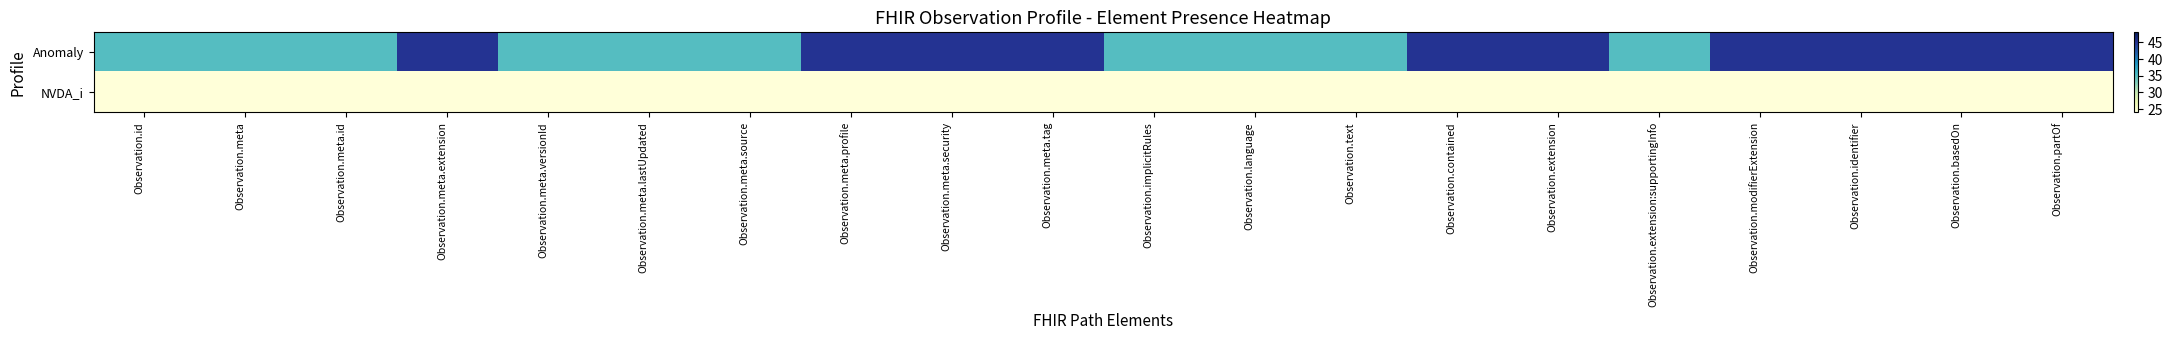

Reading left to right, list all the values displayed in this chart.

Anomaly: Observation.id=35	Observation.meta=35	Observation.meta.id=35	Observation.meta.extension=45	Observation.meta.versionId=35	Observation.meta.lastUpdated=35	Observation.meta.source=35	Observation.meta.profile=45	Observation.meta.security=45	Observation.meta.tag=45	Observation.implicitRules=35	Observation.language=35	Observation.text=35	Observation.contained=45	Observation.extension=45	Observation.extension:supportingInfo=35	Observation.modifierExtension=45	Observation.identifier=45	Observation.basedOn=45	Observation.partOf=45
NVDA_i: Observation.id=24	Observation.meta=24	Observation.meta.id=24	Observation.meta.extension=24	Observation.meta.versionId=24	Observation.meta.lastUpdated=24	Observation.meta.source=24	Observation.meta.profile=24	Observation.meta.security=24	Observation.meta.tag=24	Observation.implicitRules=24	Observation.language=24	Observation.text=24	Observation.contained=24	Observation.extension=24	Observation.extension:supportingInfo=24	Observation.modifierExtension=24	Observation.identifier=24	Observation.basedOn=24	Observation.partOf=24